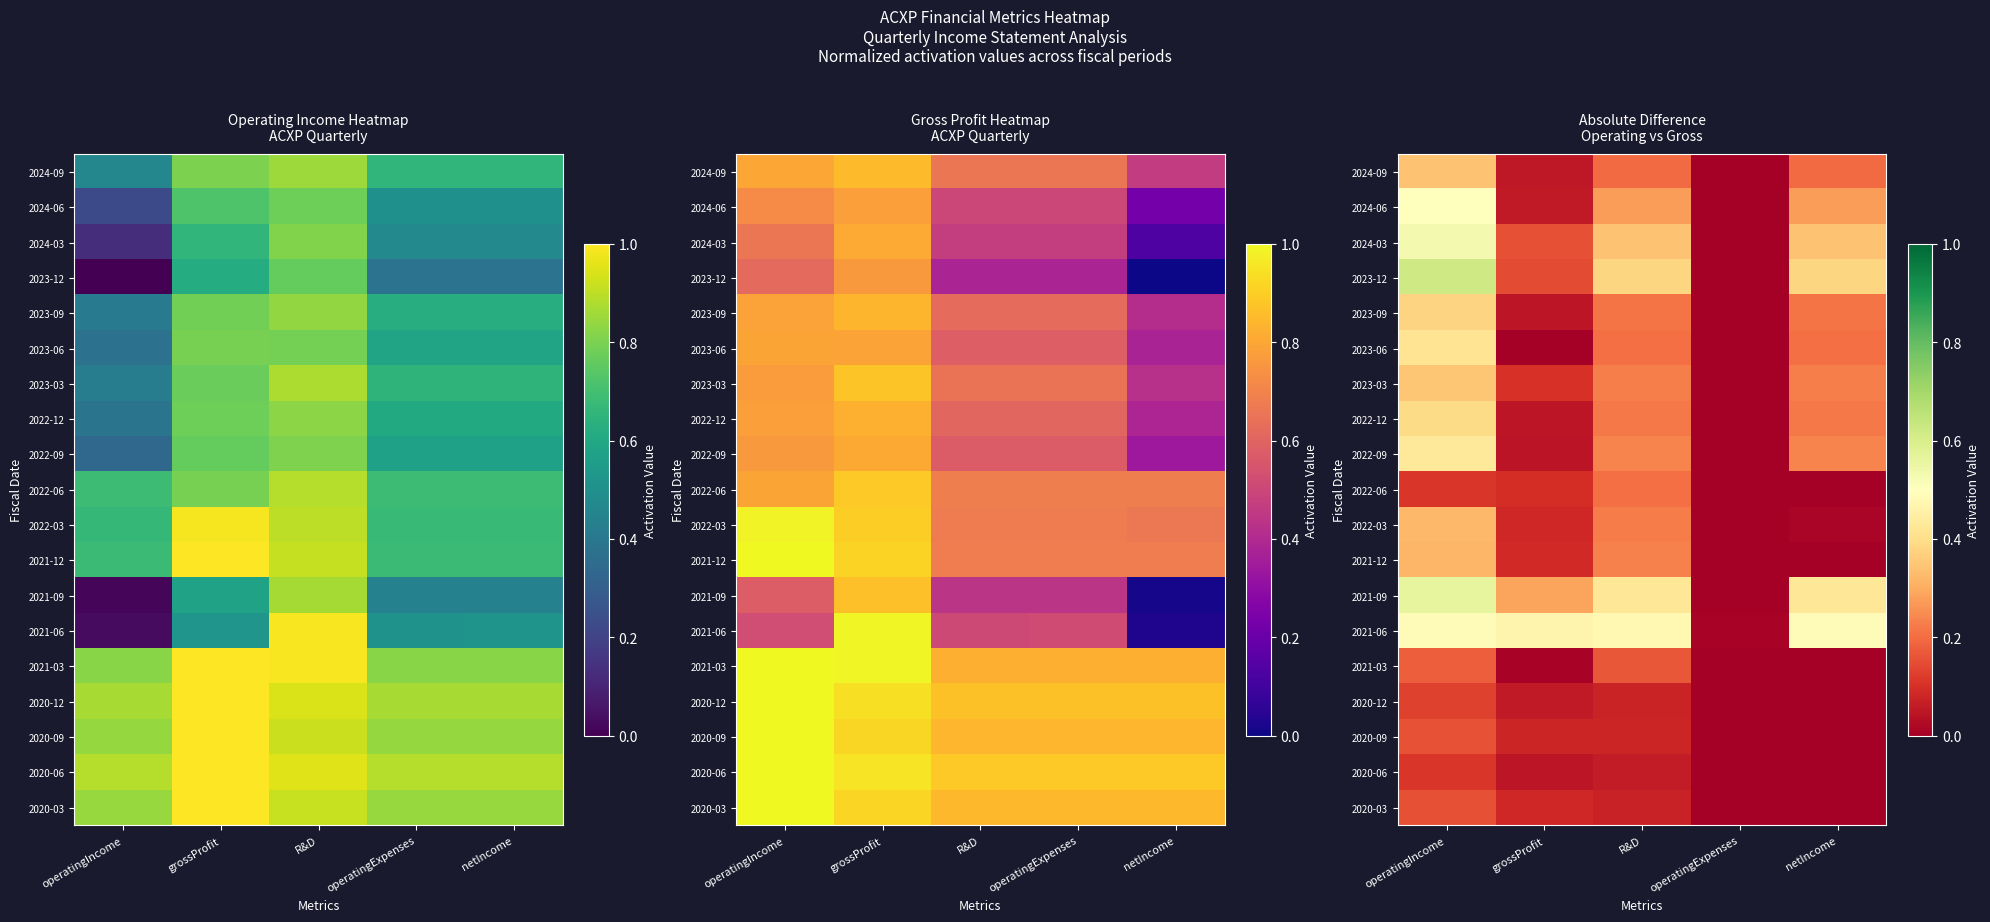

Count the number of categories in the chart.

5